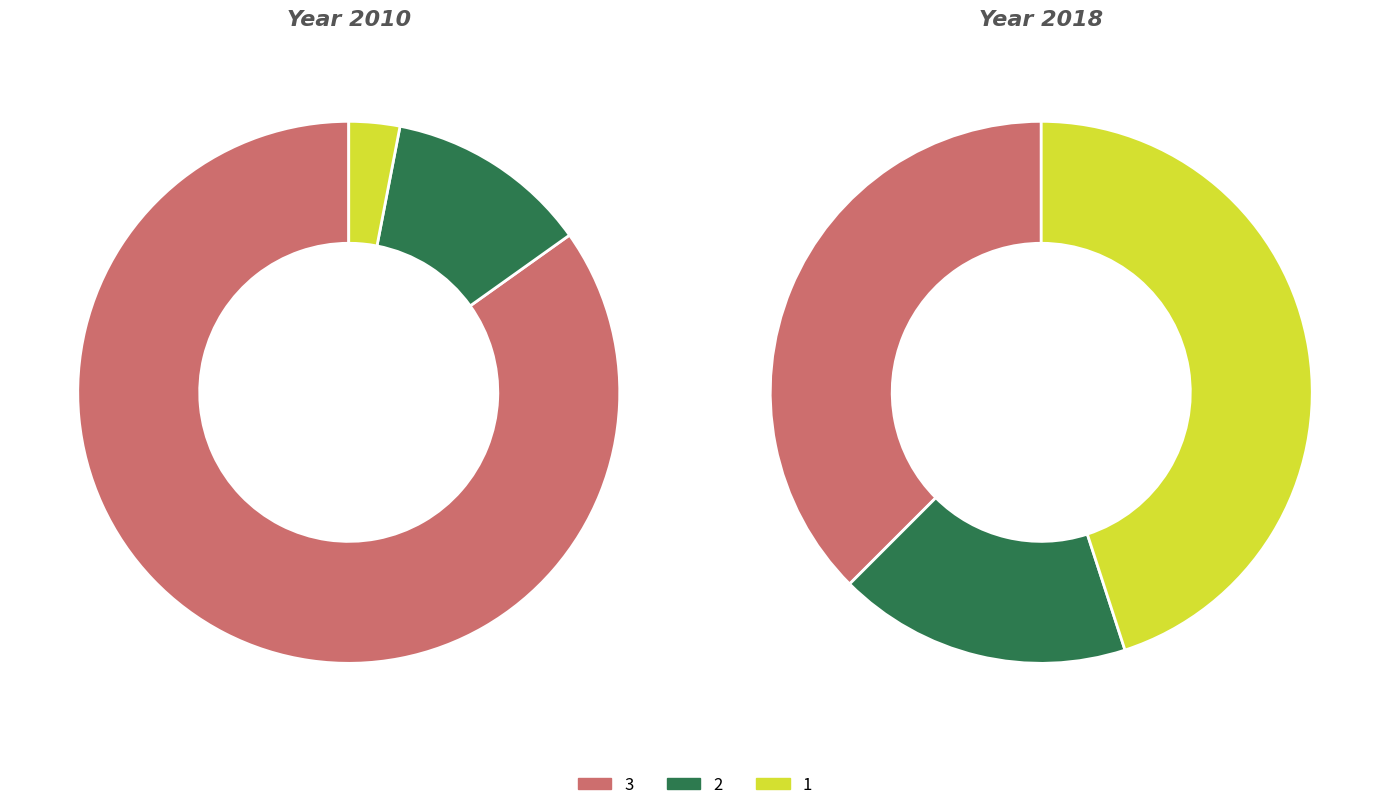

To the nearest percent, what percentage of the pie is 1?

45%